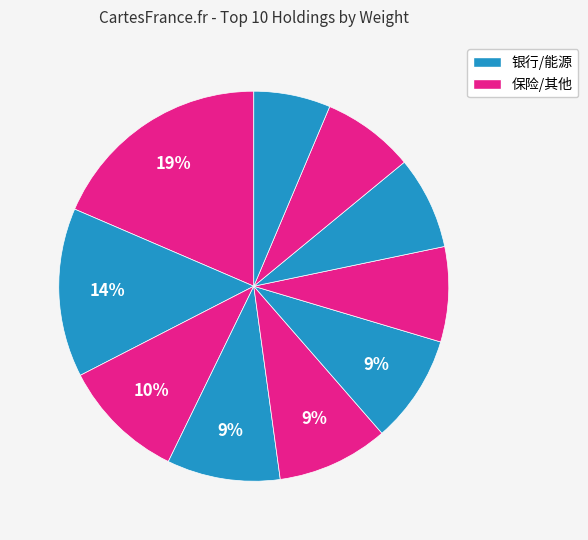

How many slices are in this pie chart?

10